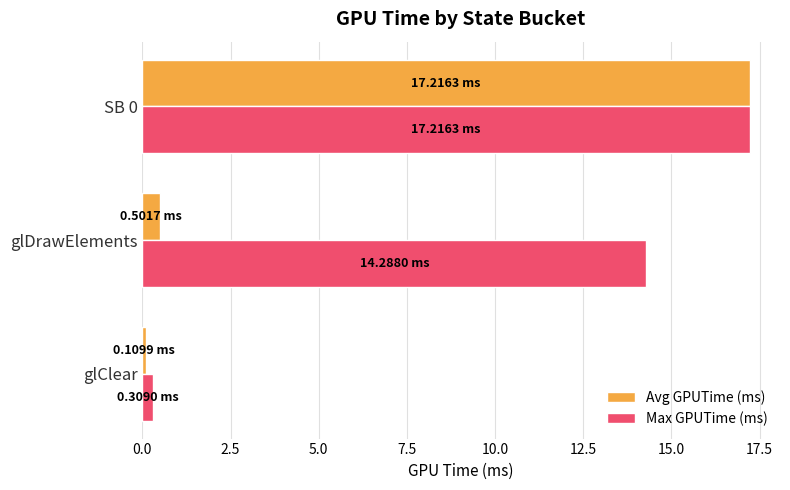

At which label does Max GPUTime (ms) reach its peak?

SB 0